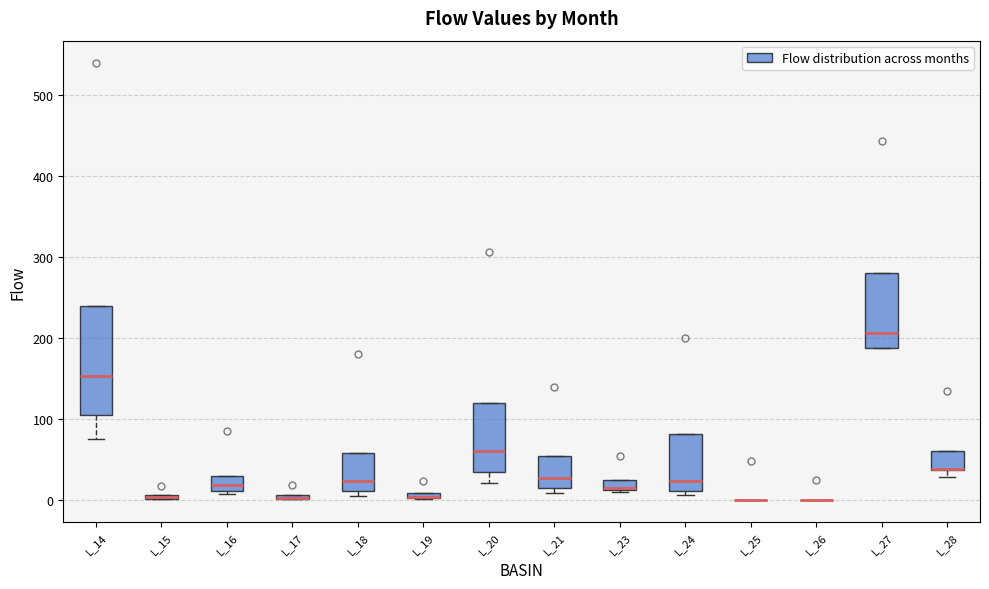

Comparing the boxes themselves (not the whiskers), which one is the tallest?

L_14